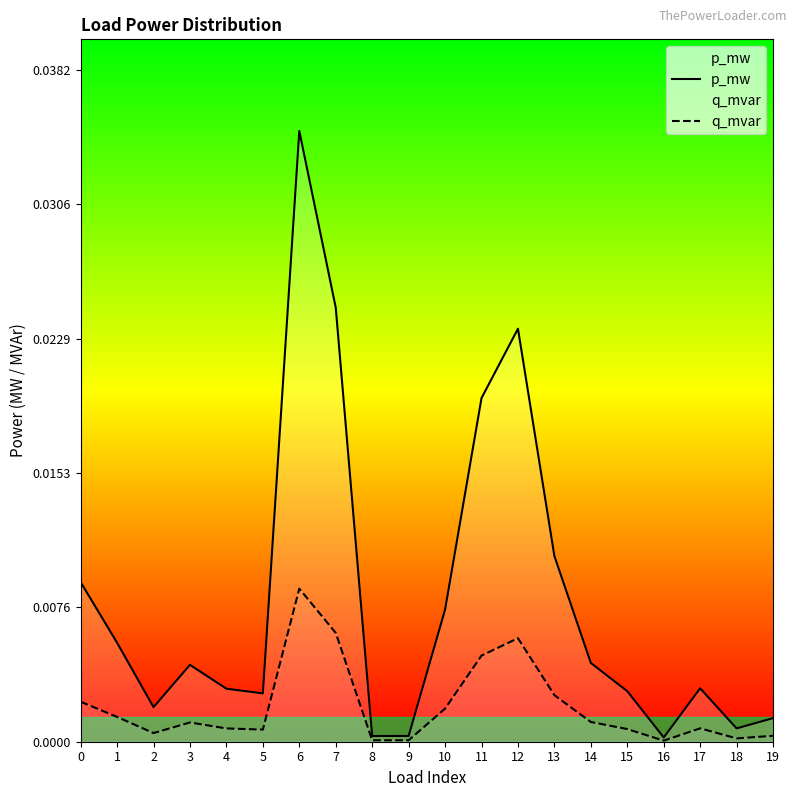

At which category is the sum across all series the highest?

6